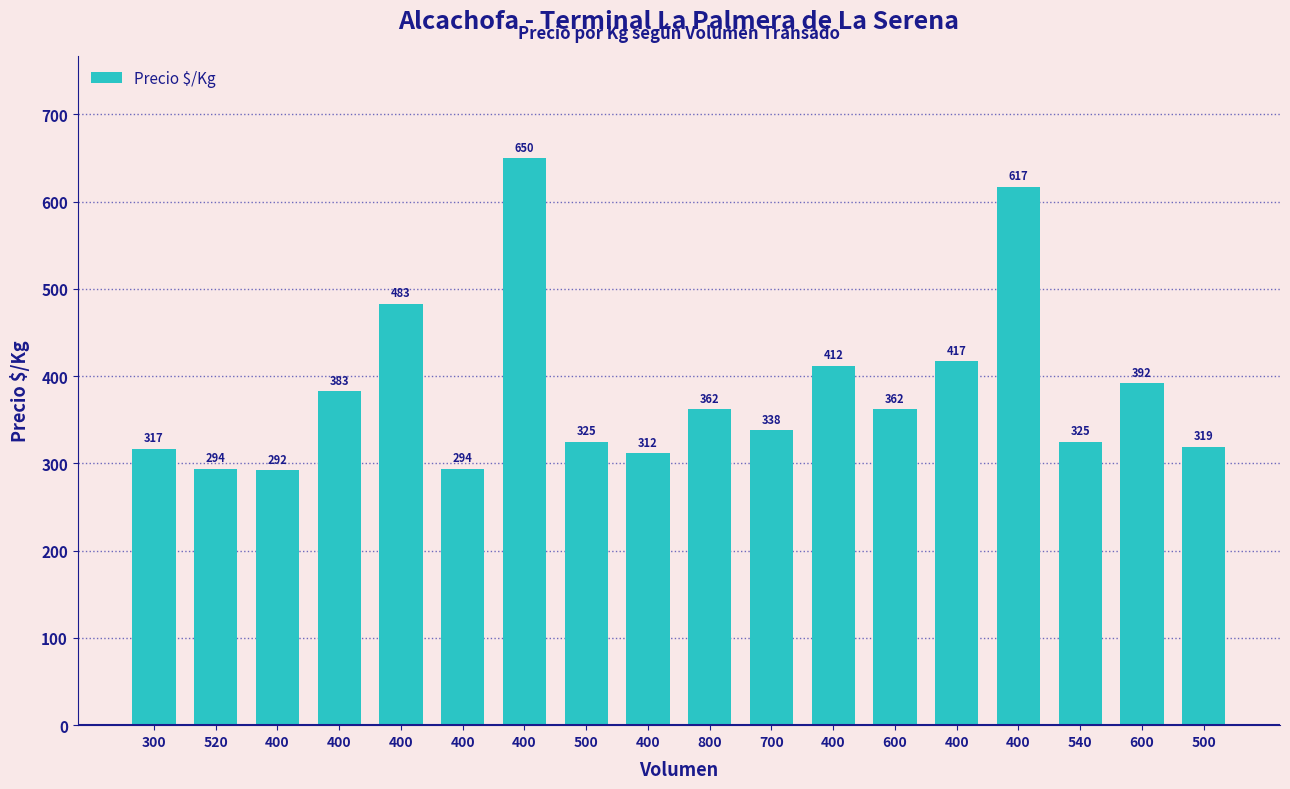

How many categories are shown in the chart?

18